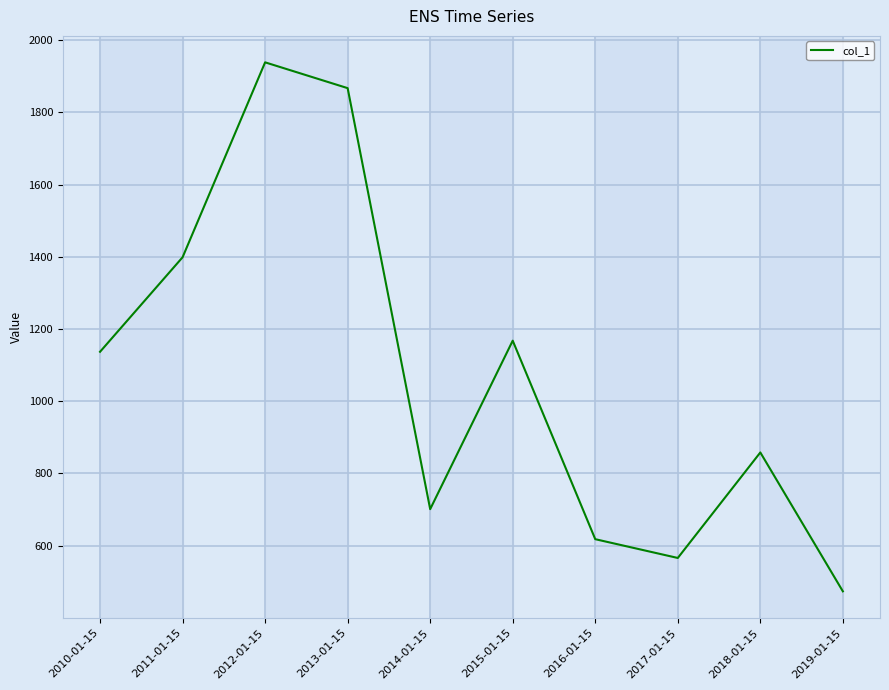

At which category does the data reach its first local peak?

2012-01-15